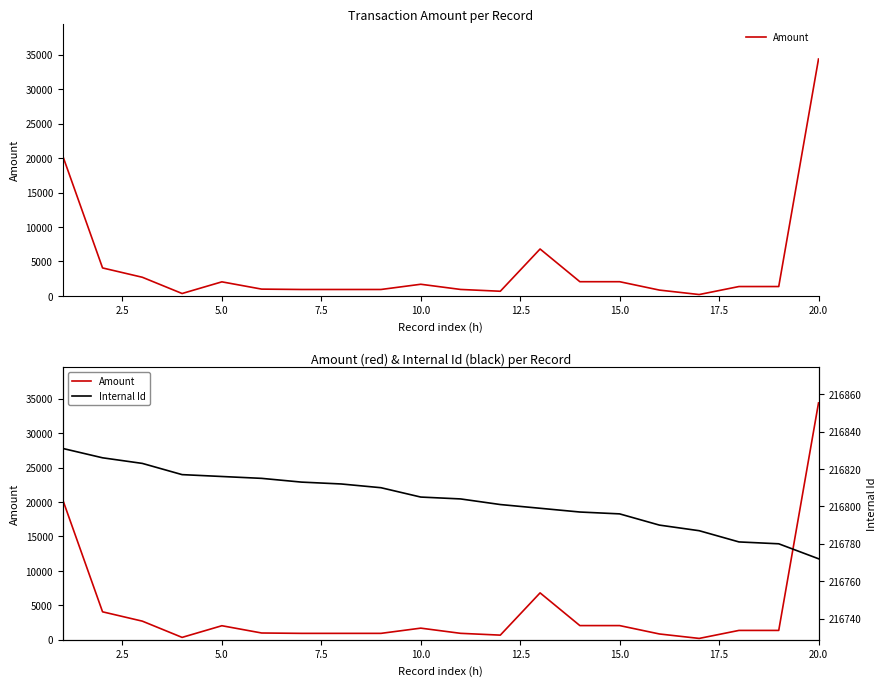

True or false: Internal Id and Amount cross at least once.

False